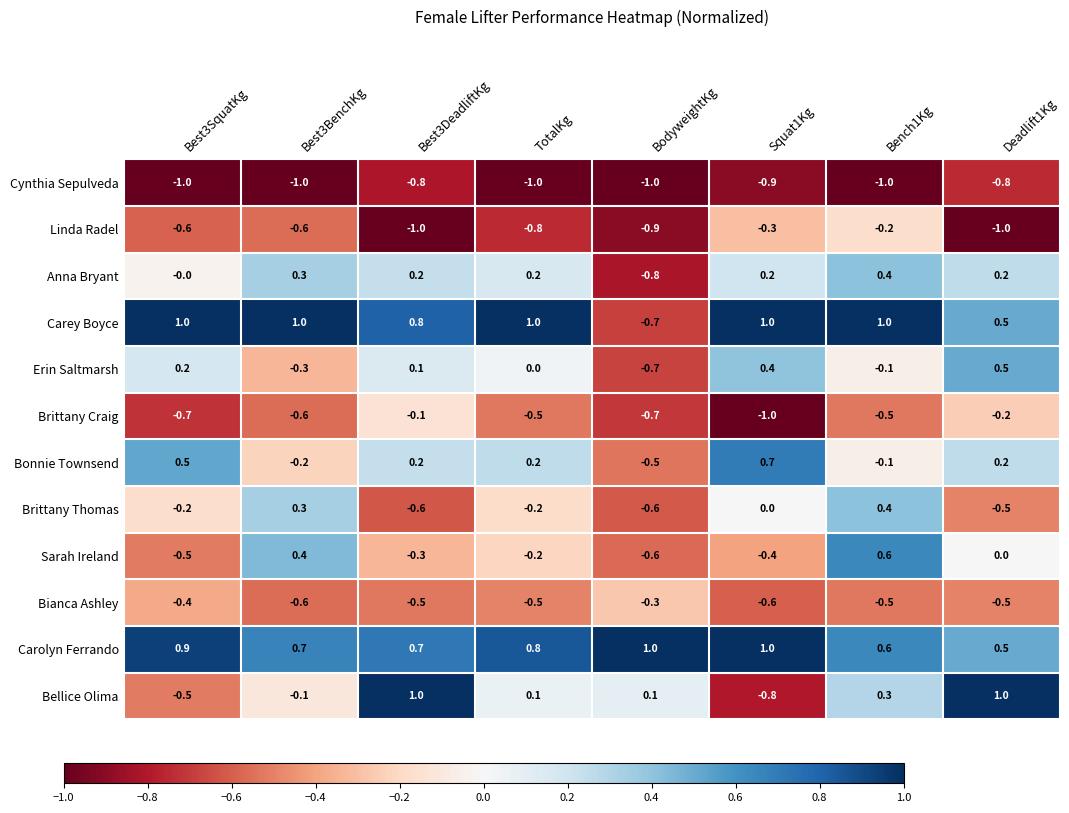

What is the difference between the maximum and minimum values in the Carolyn Ferrando series?

0.5